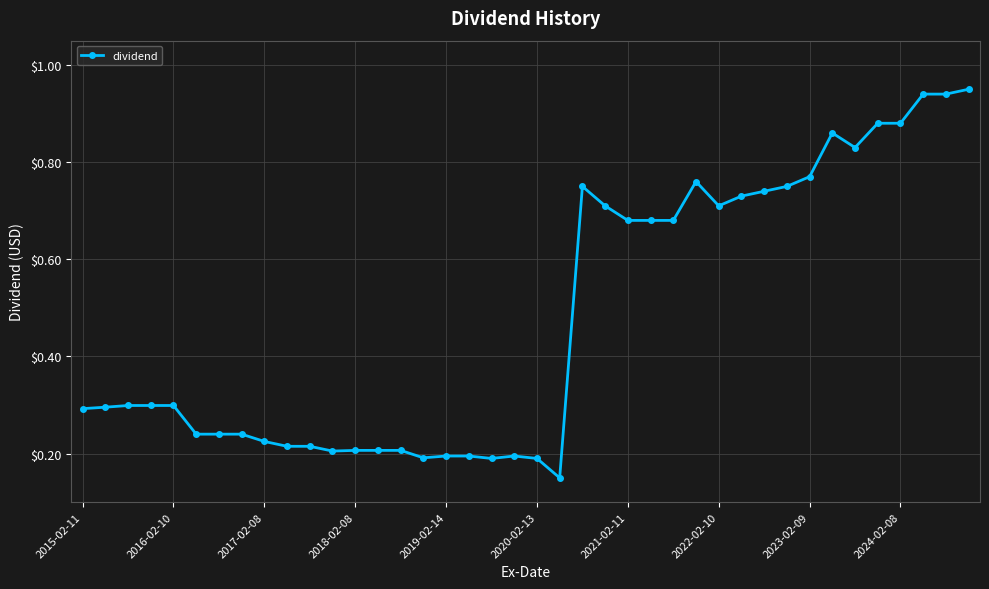

True or false: the data has more than 2 interior local peaks.

True